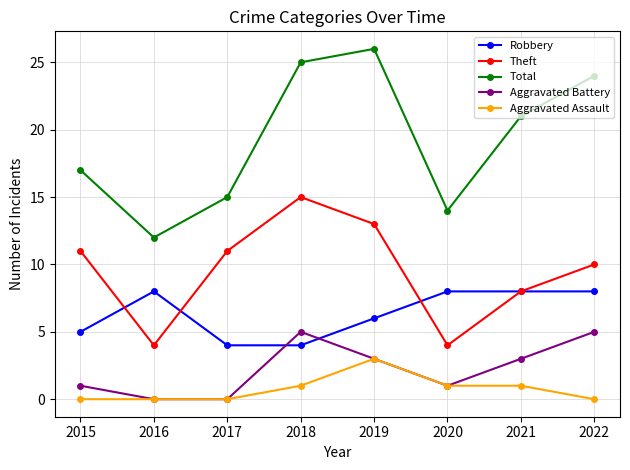

What is the sum of the Aggravated Assault values at 2020 and 2021?

2